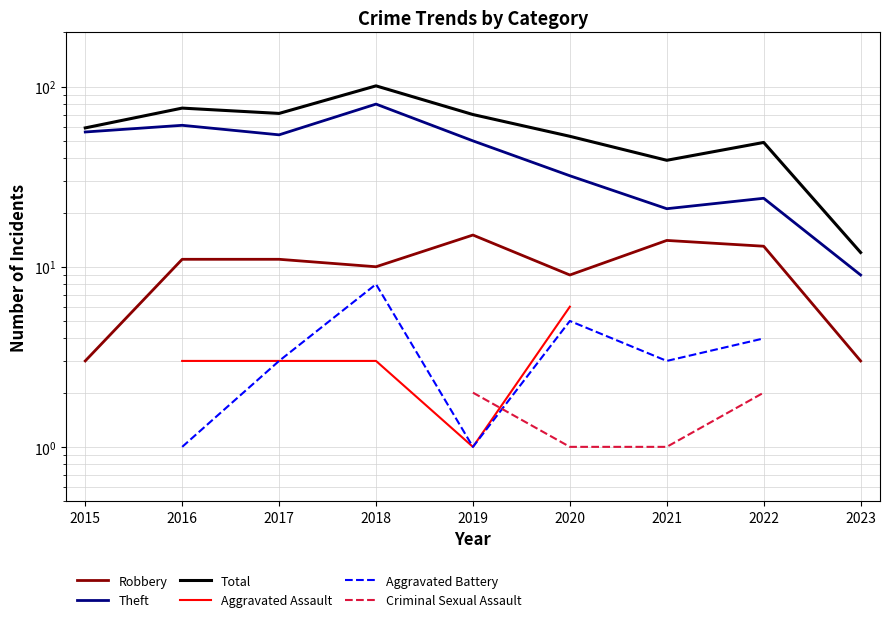

Does the chart have visible grid lines?

Yes